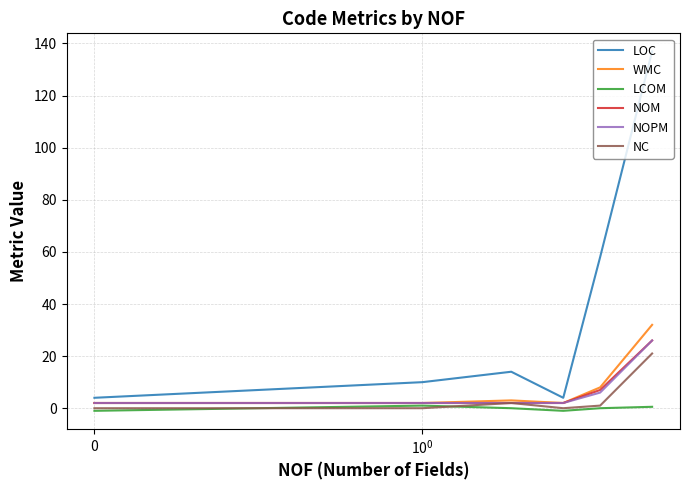

Does the chart display data point markers on the line(s)?

No